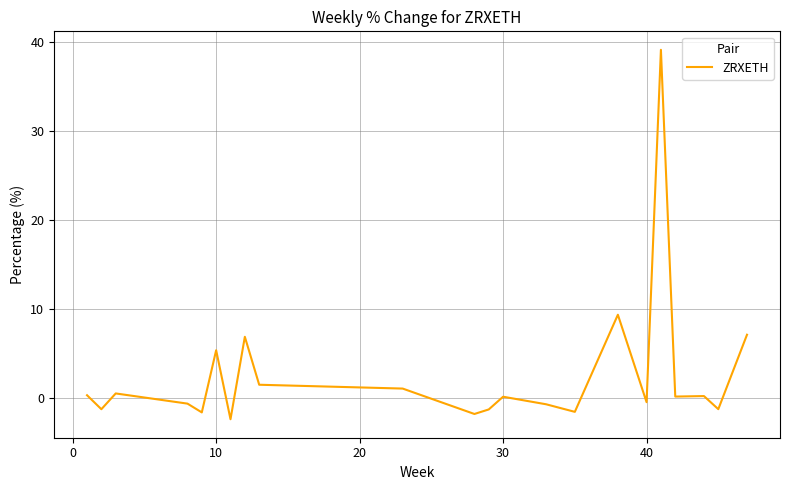

What is the greatest value displayed?

39.1